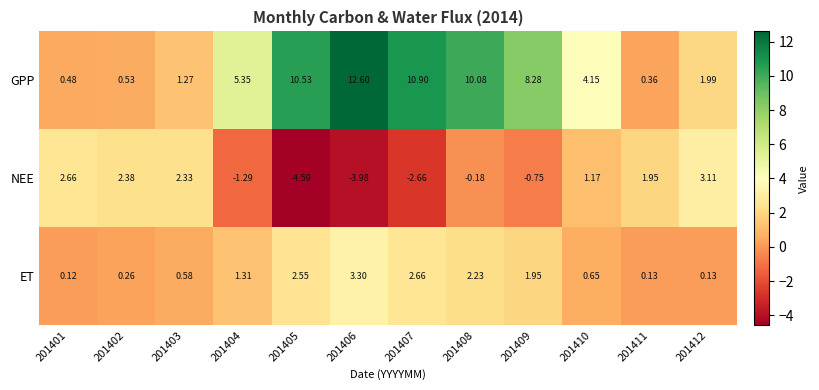

Which series changed the most between 201406 and 201412?

GPP